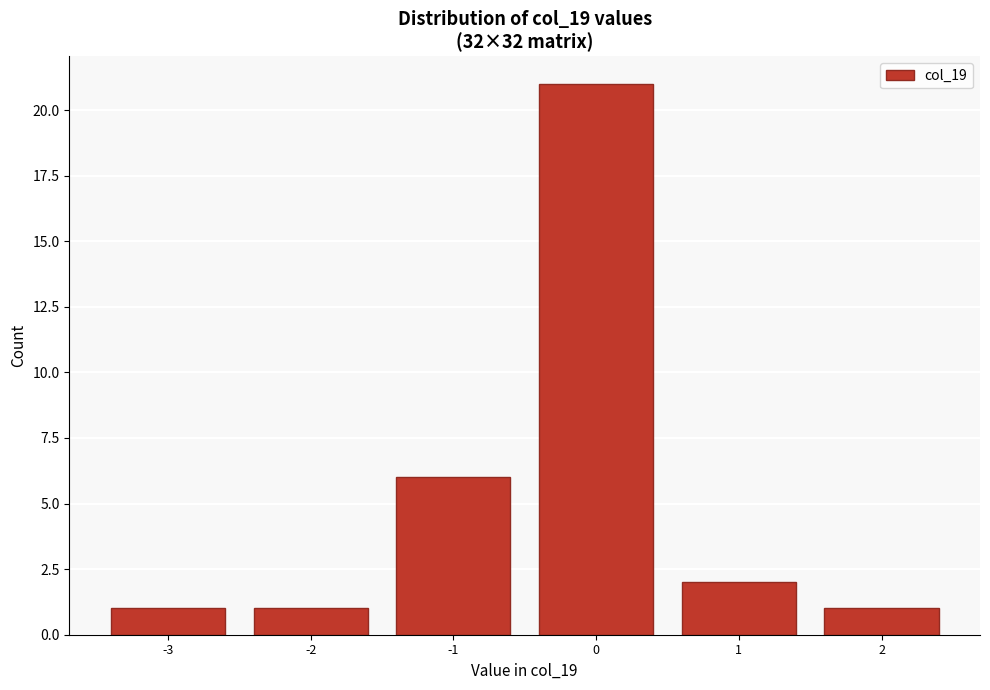

Reading left to right, list all the values displayed in this chart.

1	1	6	21	2	1